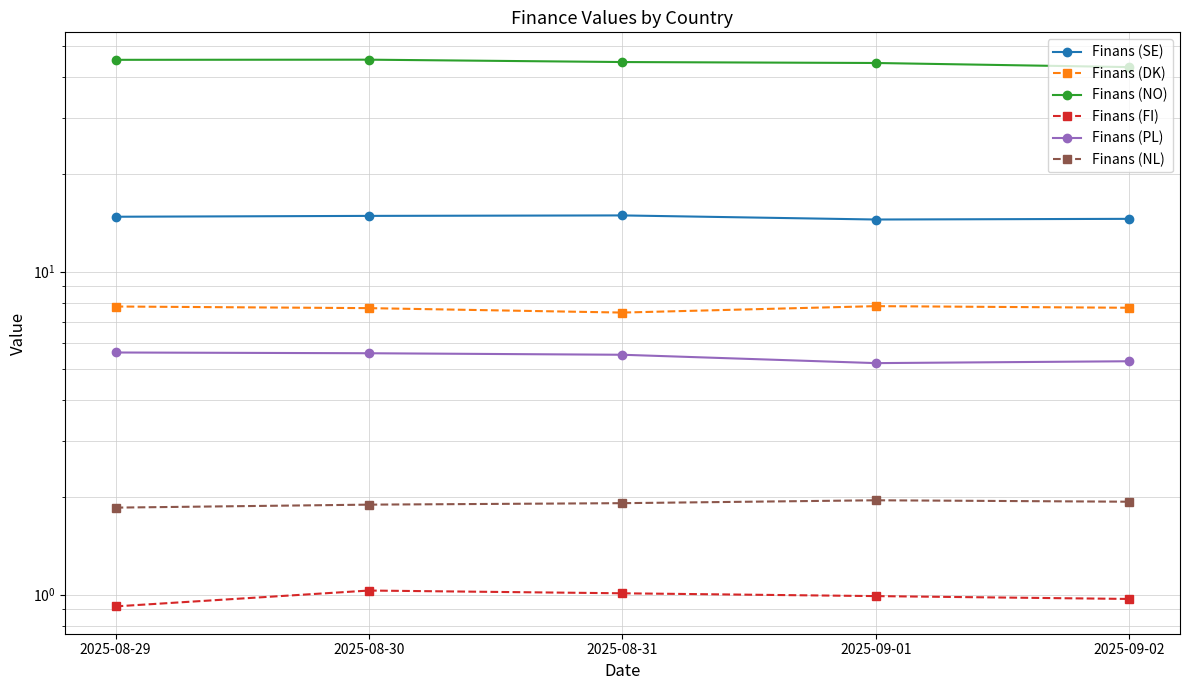

Which series changed the most between 2025-08-30 and 2025-08-31?

Finans (NO)